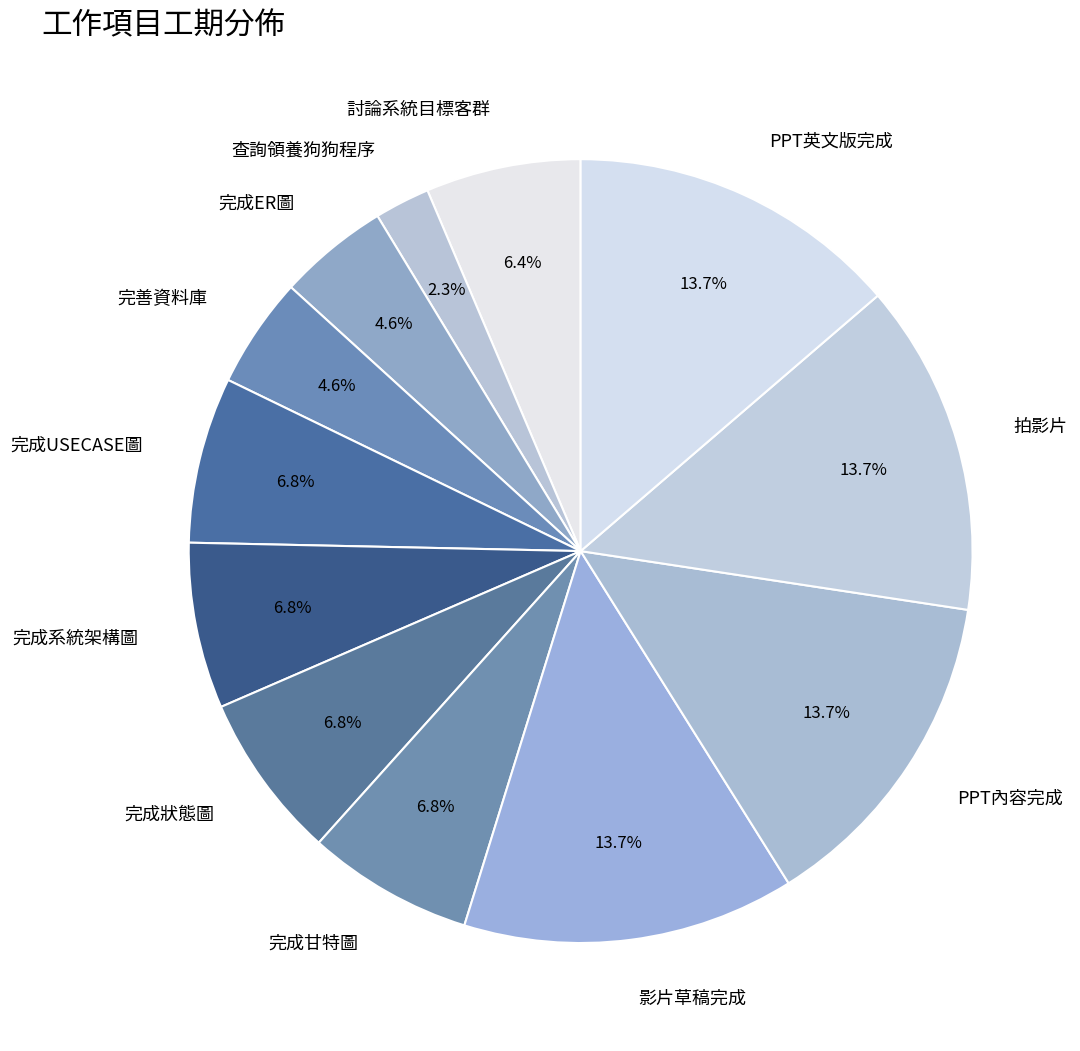

Combined, what portion of the pie is 查詢領養狗狗程序 and 完成甘特圖?

9.1%